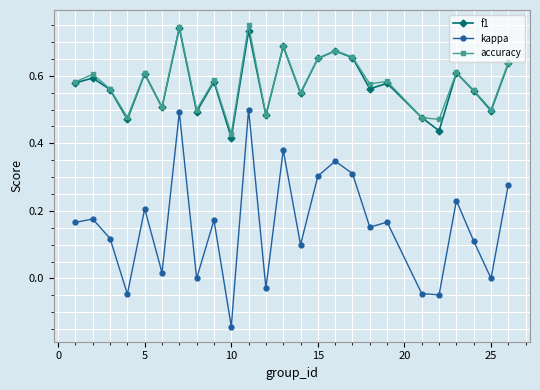

True or false: f1 and kappa intersect in this chart.

False